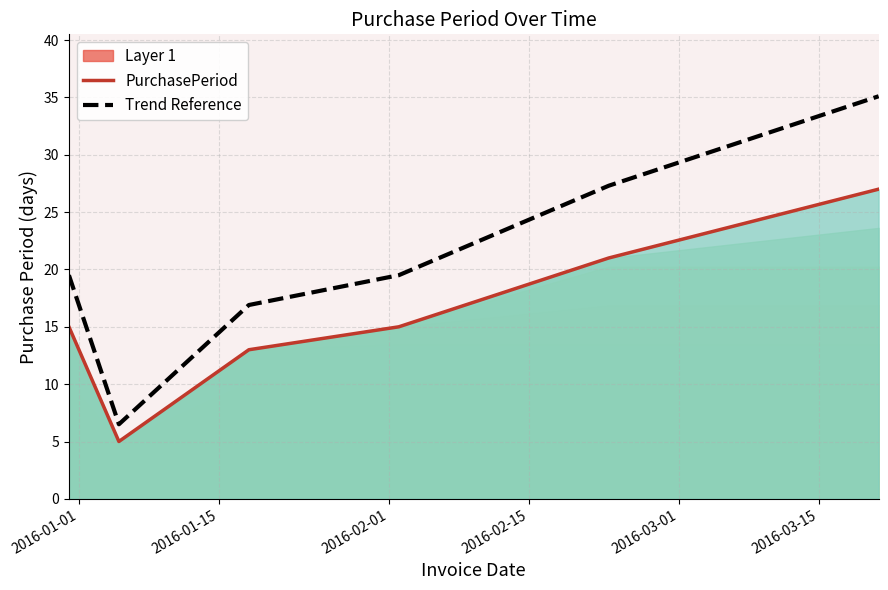

What is the minimum value for Trend Reference?

6.5